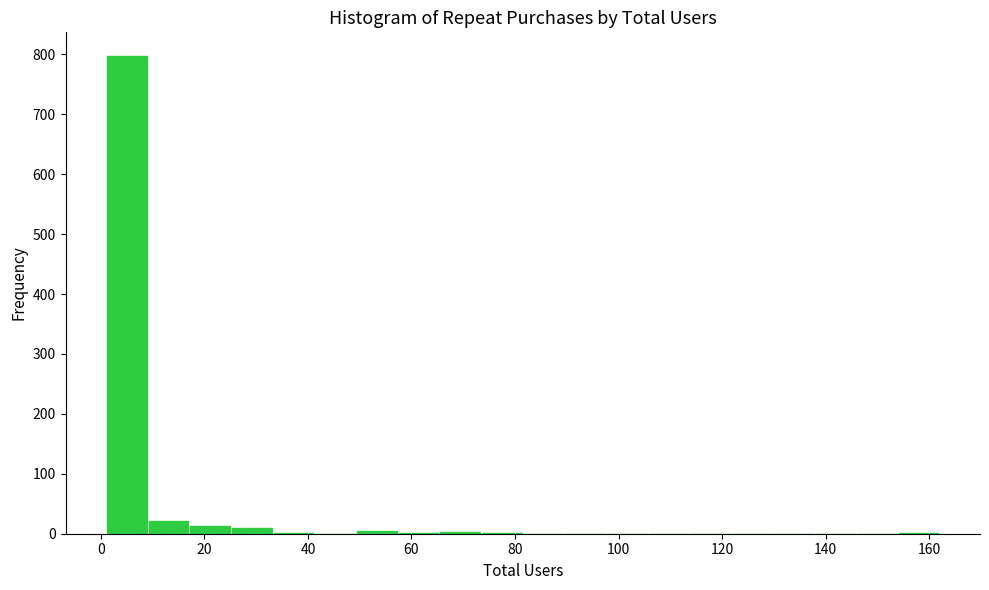

How tall is the bar that spans 18 to 26 on the x-axis? Neither the bar edges nor the heights are printed on the chart, so give them approximately, as read against the axes.

10